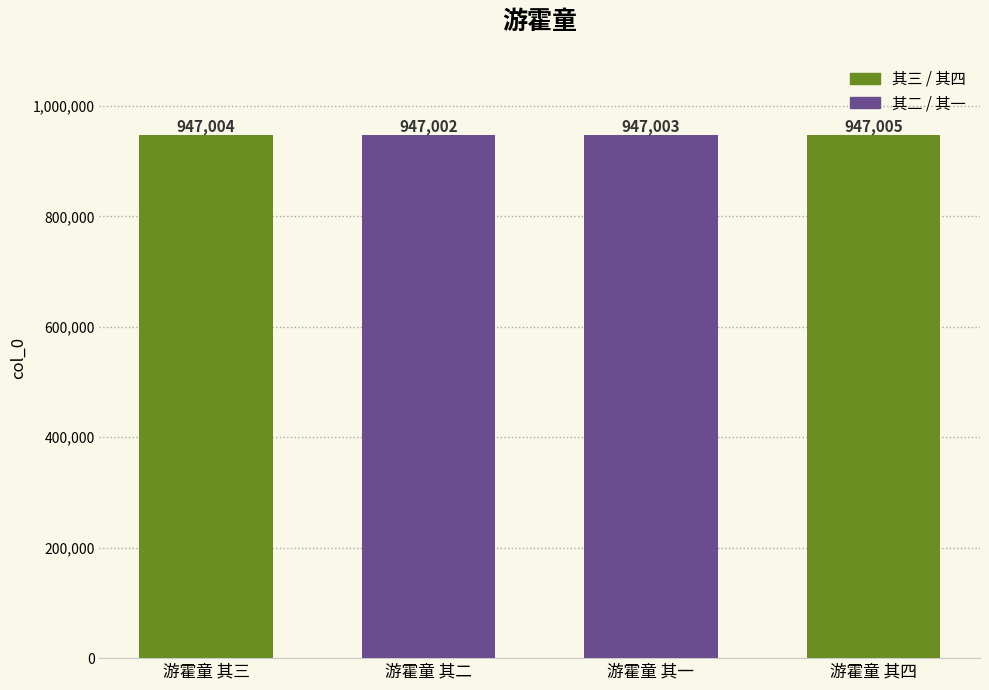

What is the change in value from 游霍童 其三 to 游霍童 其二?

-2